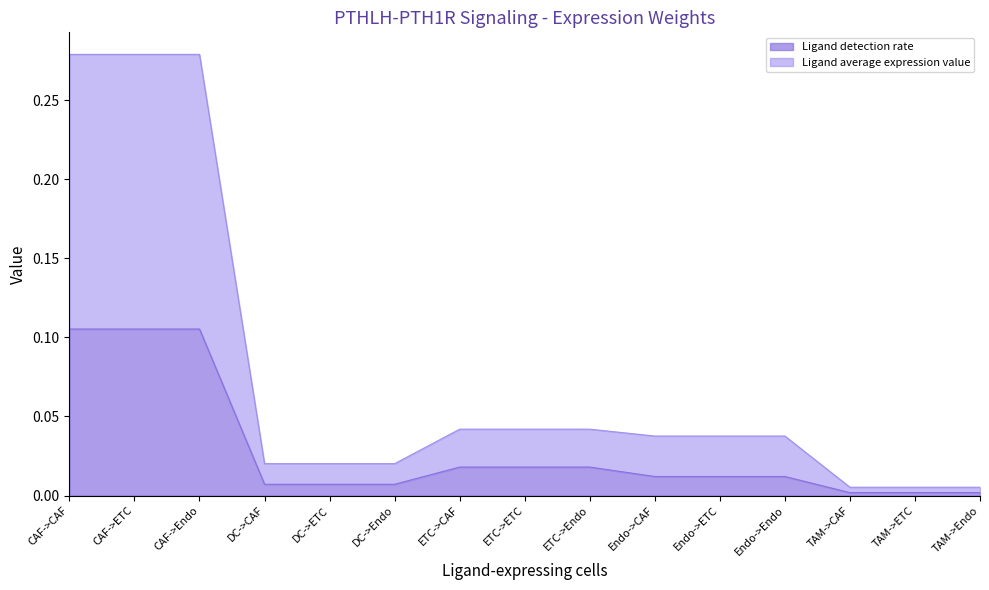

Which series has the largest range (max minus min)?

Ligand average expression value